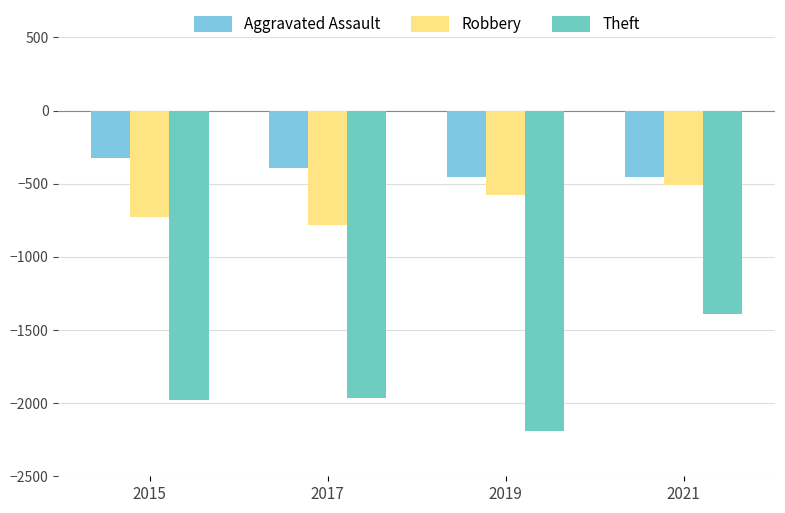

Between 2019 and 2021, which is larger?

2019